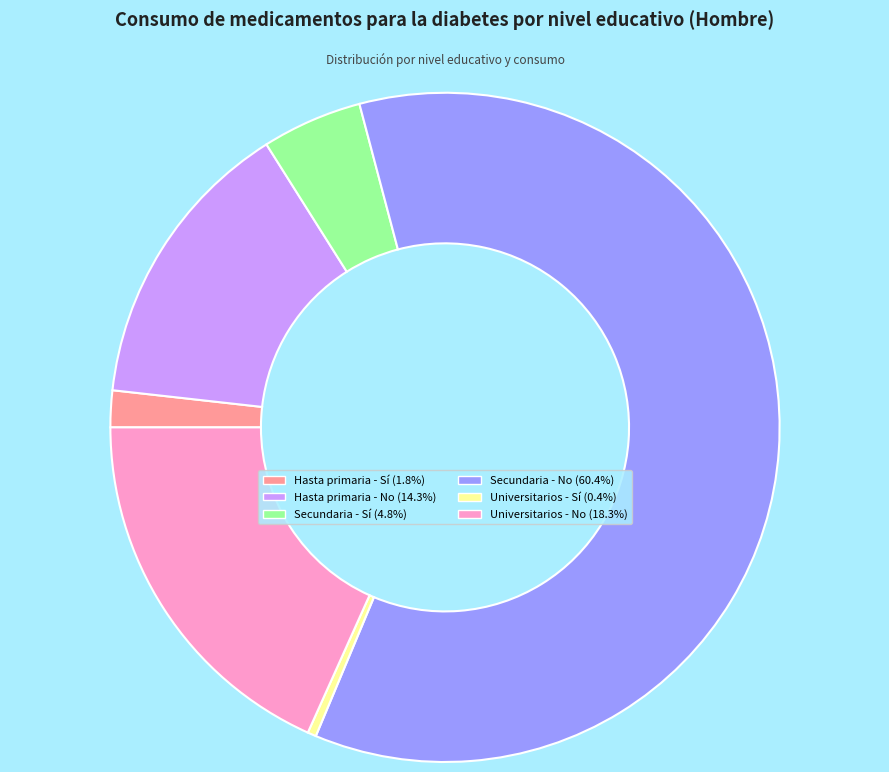

Is Secundaria - No the majority of the pie?

Yes